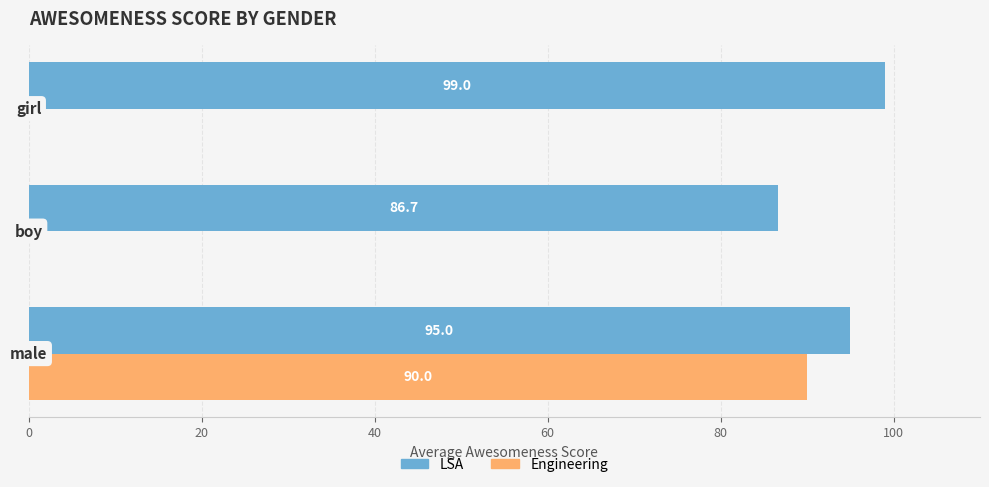

What is the maximum value for LSA?

99.0